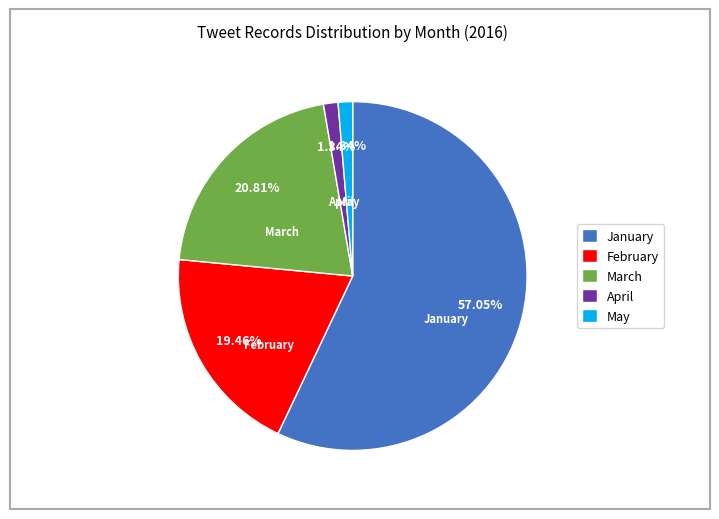

Which category accounts for the majority?

January